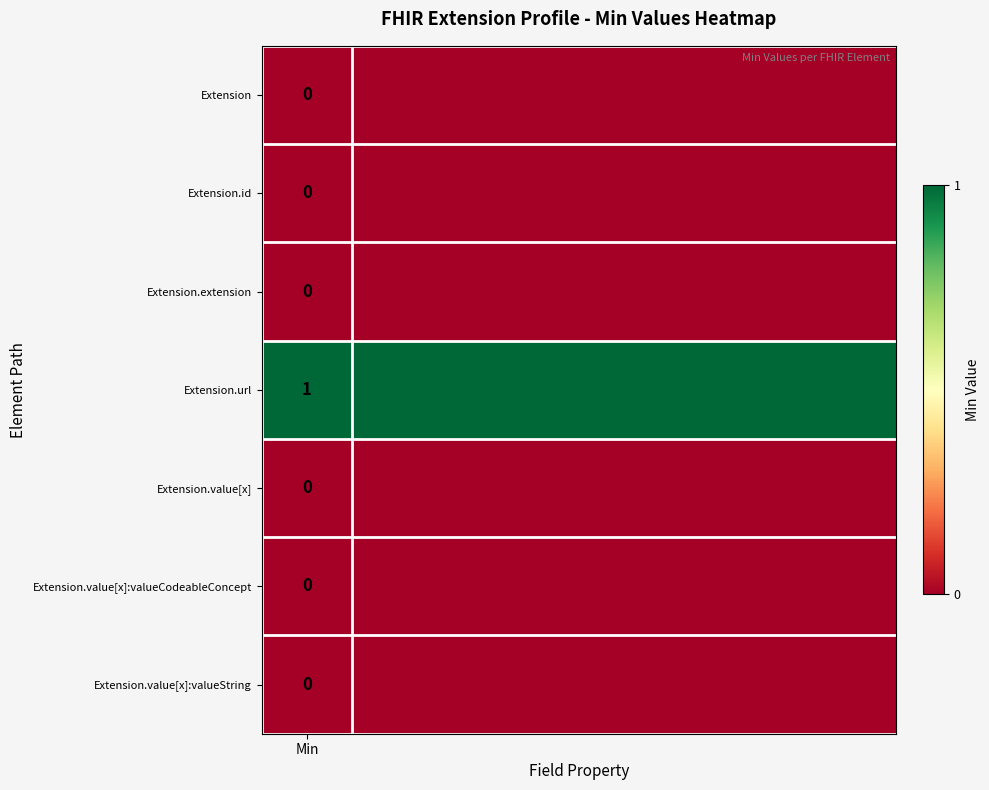

Which has a higher value, 2 or 5?

2